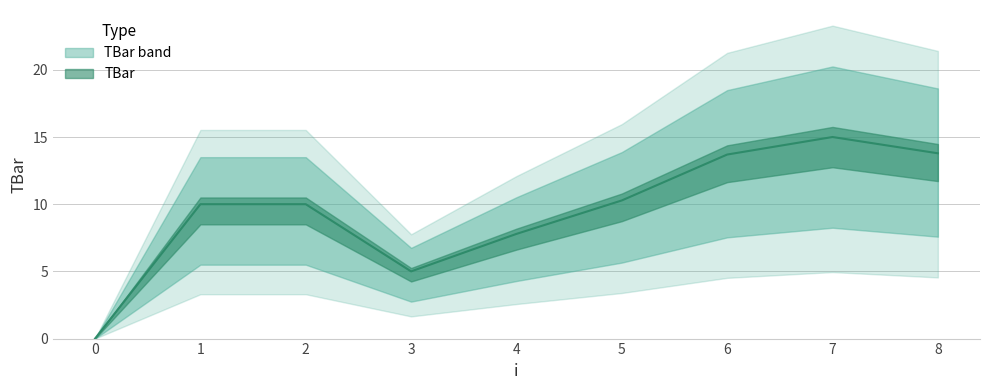

What is the value of the 6th point from the left?

10.3